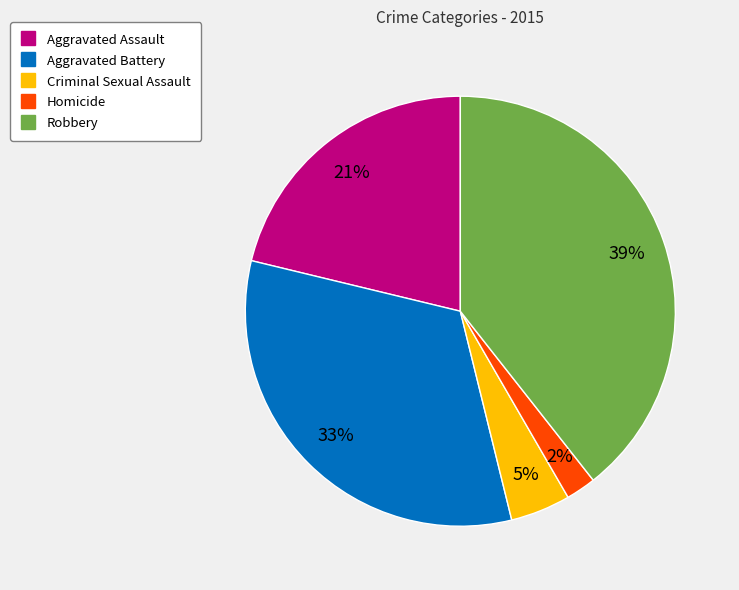

How many segments does this pie chart have?

5